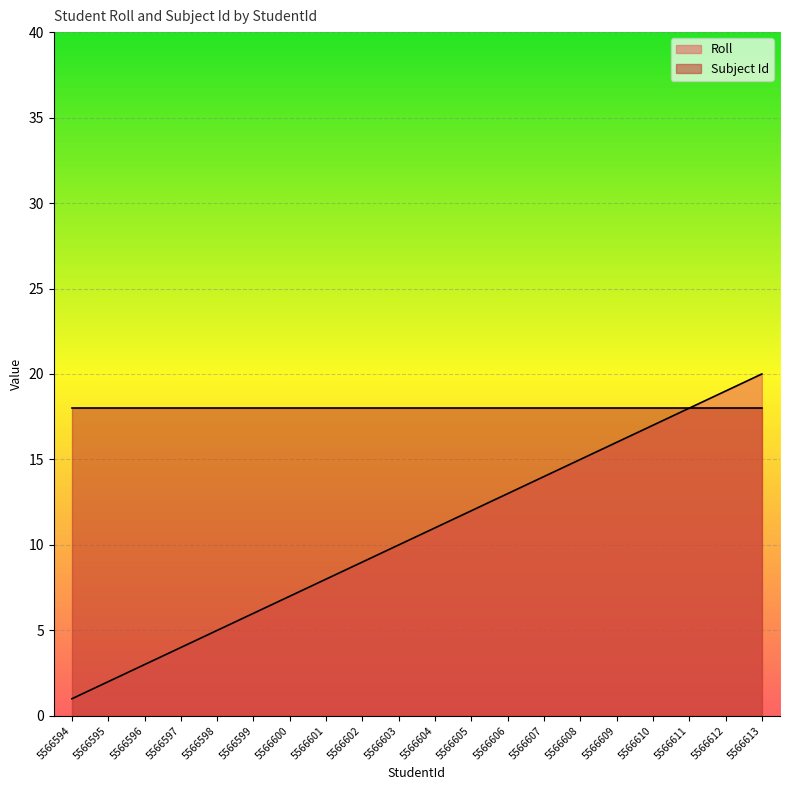

Does the chart display data point markers on the line(s)?

No